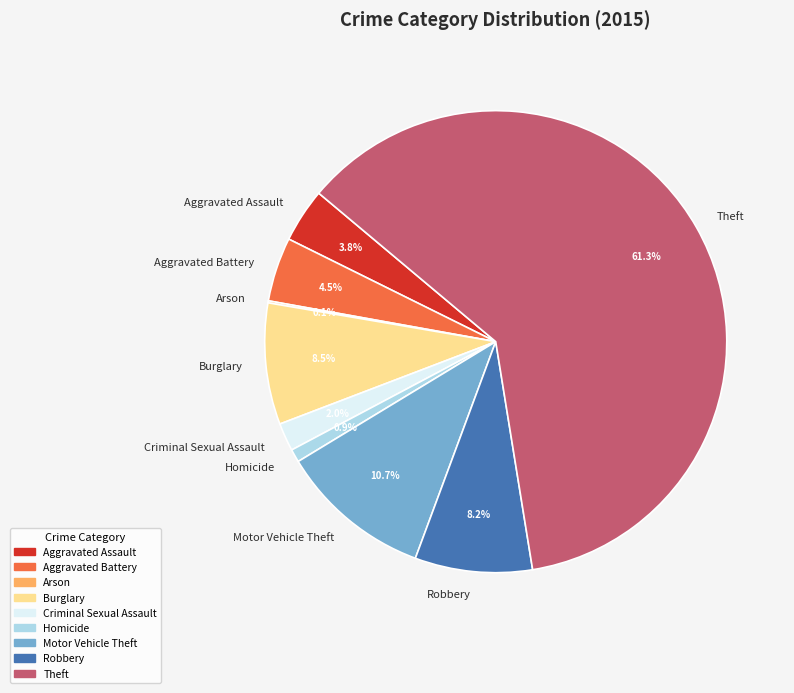

Approximately how many times larger is the value at Motor Vehicle Theft compared to Aggravated Battery?

2.4